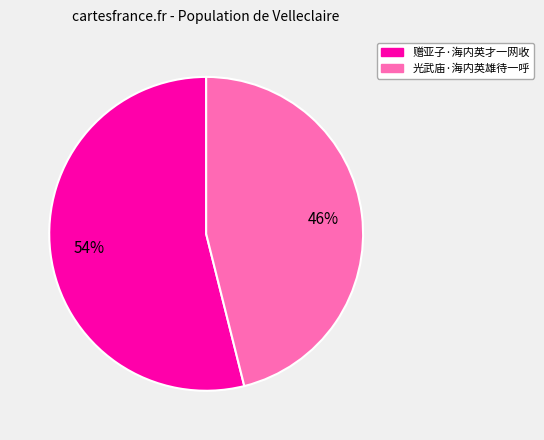

Between 光武庙·海内英雄待一呼 and 赠亚子·海内英才一网收, which is larger?

赠亚子·海内英才一网收